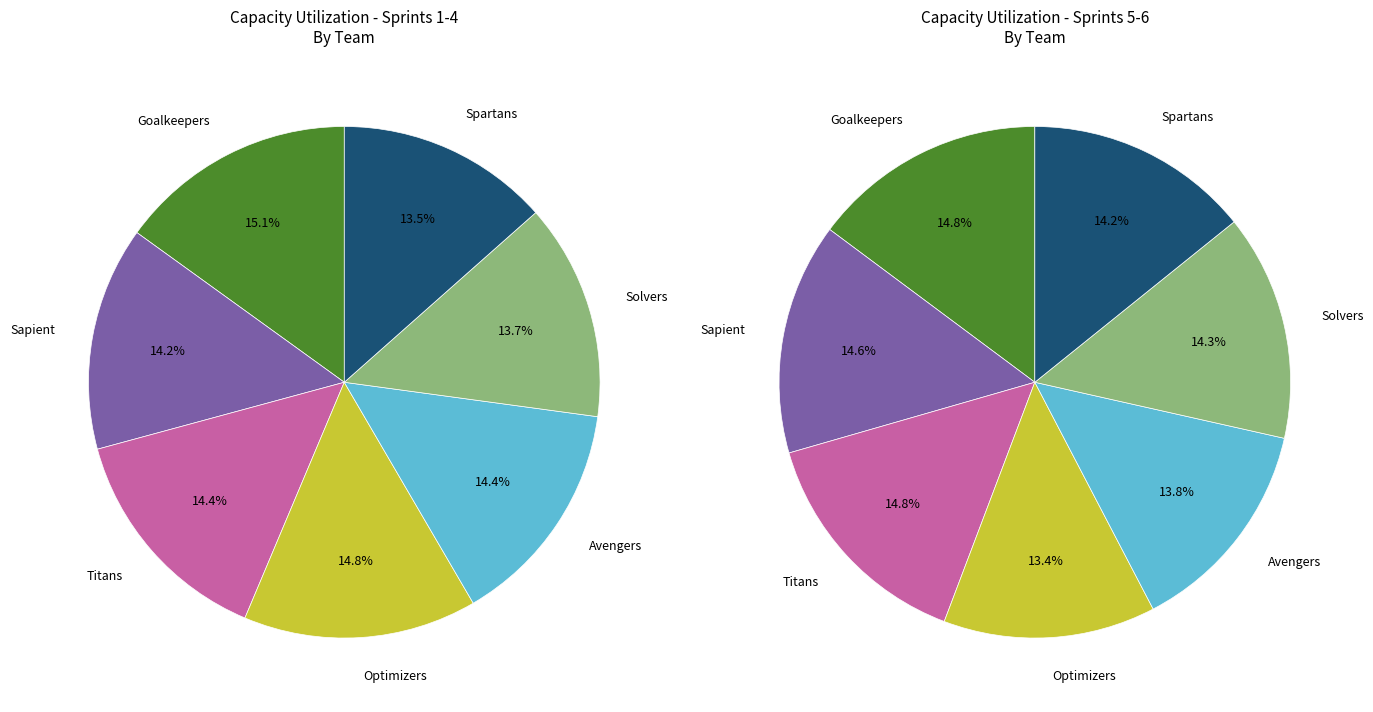

Combined, do Solvers and Sapient account for over 50%?

No